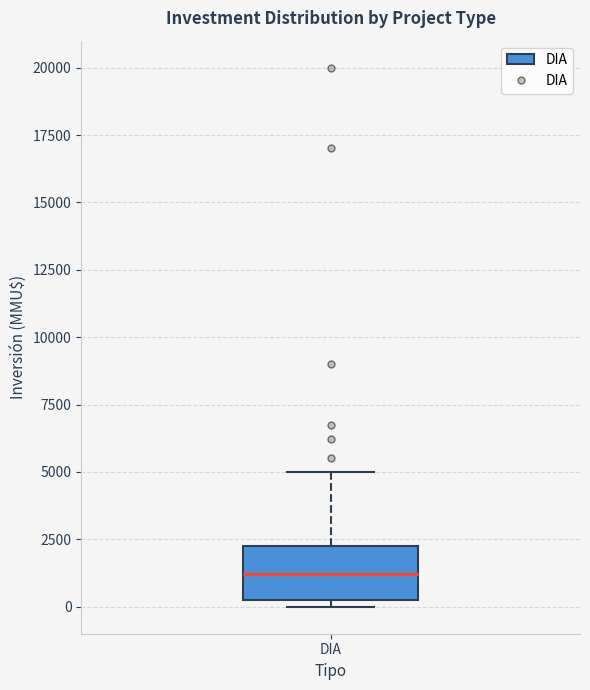

Transcribe this box plot: give where the median line is, the range the box spans, and where the two whiskers end, as read against the y-axis. The values are not printed on the chart, so give them approximately, as read against the axis.

median 1000, box 500 to 2500, whiskers 0 to 5000